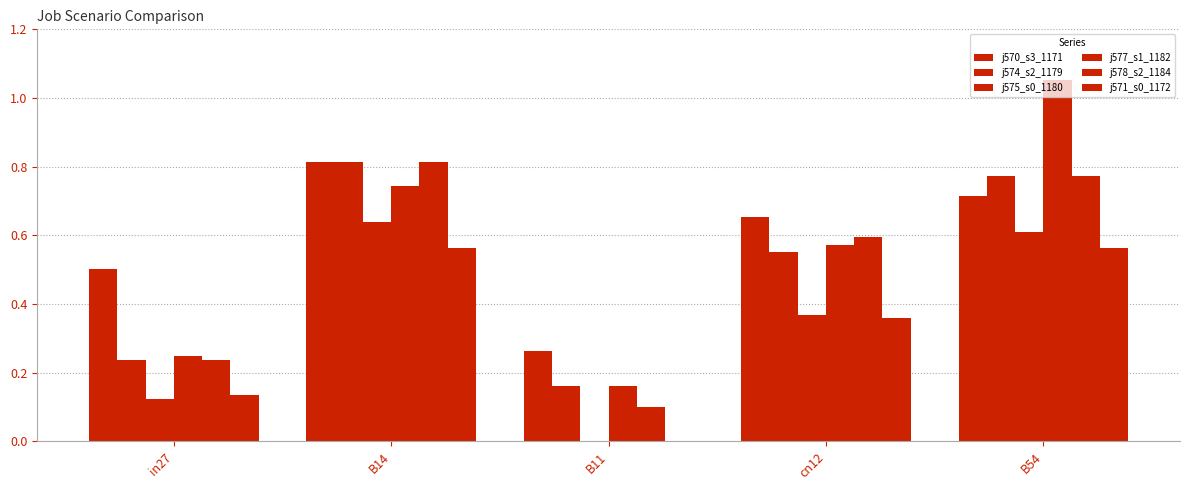

How many groups of bars are there?

5